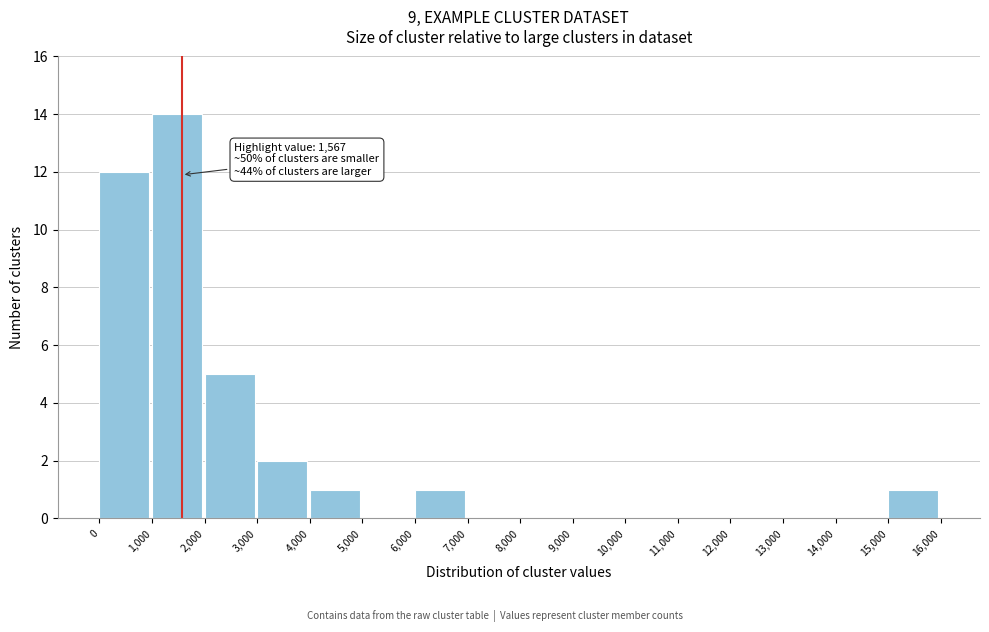

Which range on the x-axis has the tallest bar?

1,000 to 2,000